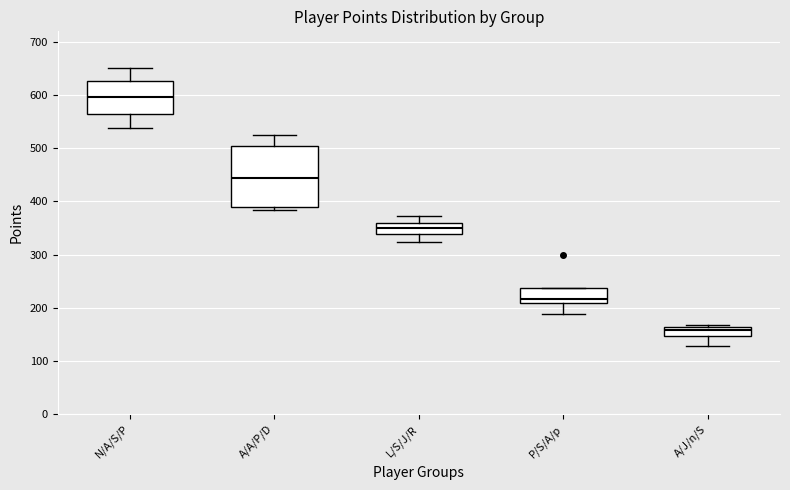

Reading left to right, transcribe this box plot: for each box, give where its median line is, the range the box spans, and where its two whiskers end, as read against the y-axis. The values are not printed on the chart, so give them approximately, as read against the axis.

N/A/S/P: median 600, box 560 to 630, whiskers 540 to 650
A/A/P/D: median 440, box 390 to 500, whiskers 380 to 520
L/S/J/R: median 350, box 340 to 360, whiskers 320 to 370
P/S/A/p: median 220, box 210 to 240, whiskers 190 to 240
A/J/n/S: median 160 (inside the box), box 150 to 160, whiskers 130 to 170